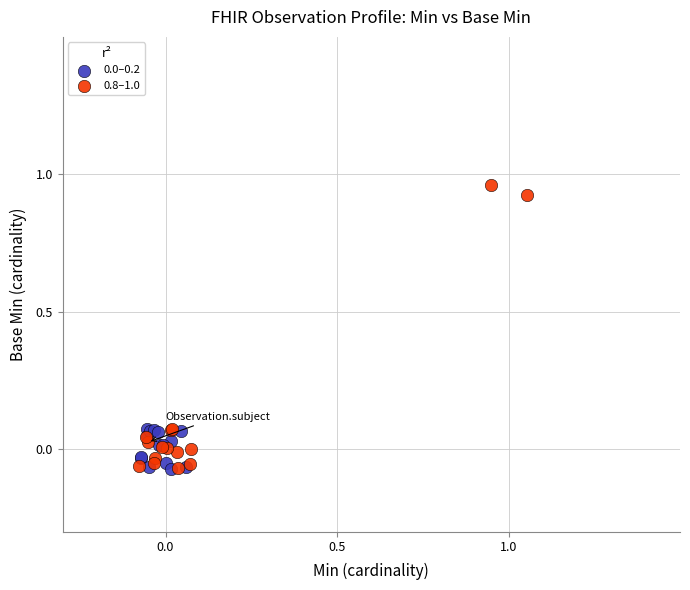

Which series contains the highest Y value?

0.8–1.0